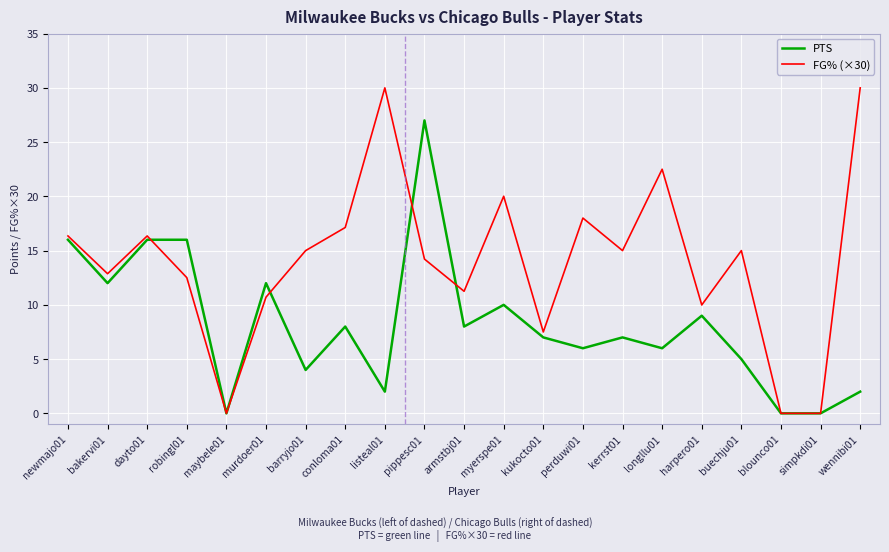

What is the difference between the second highest and minimum values in the FG% (×30) series?

30.0